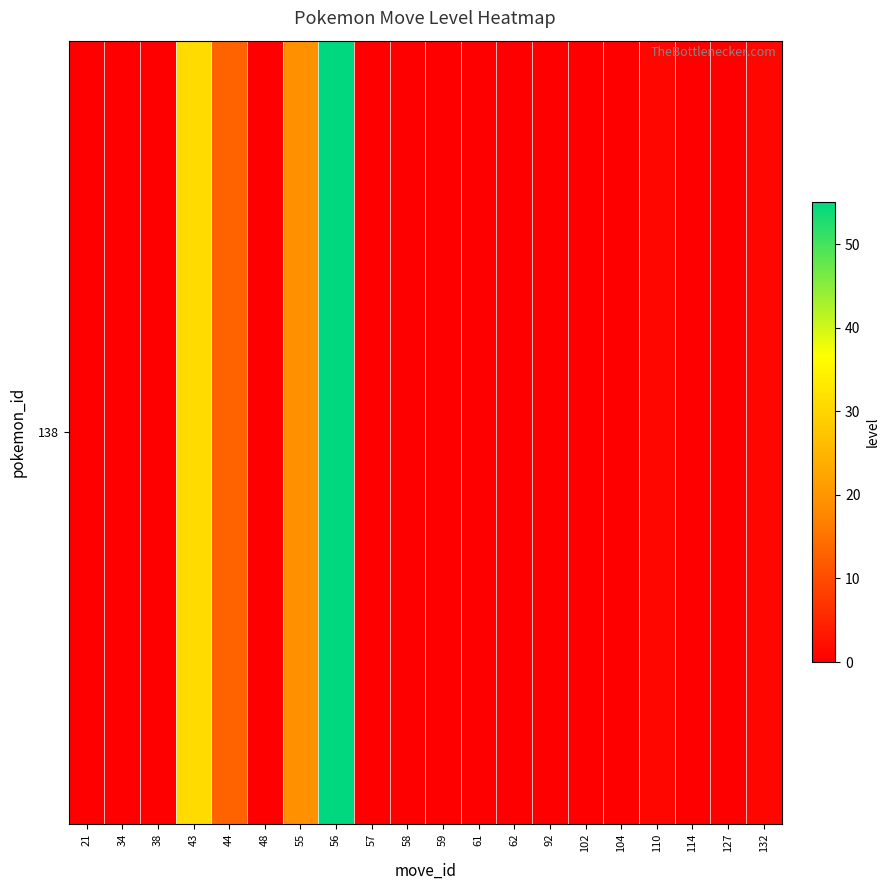

At which category does the chart reach its peak across all series?

56